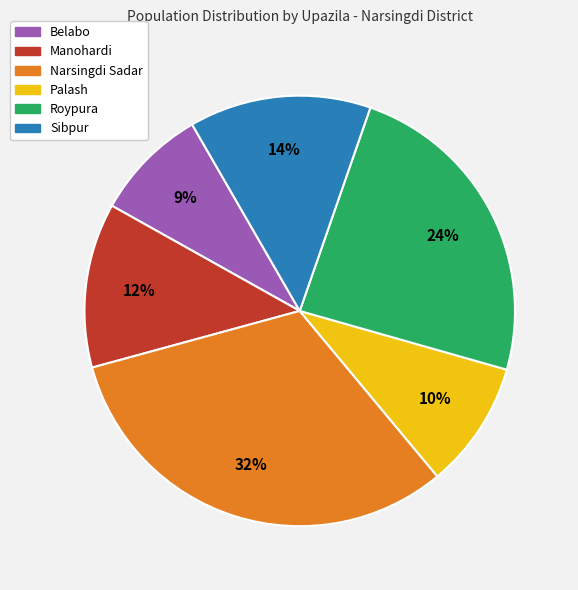

To the nearest percent, what percentage of the pie is Roypura?

24%